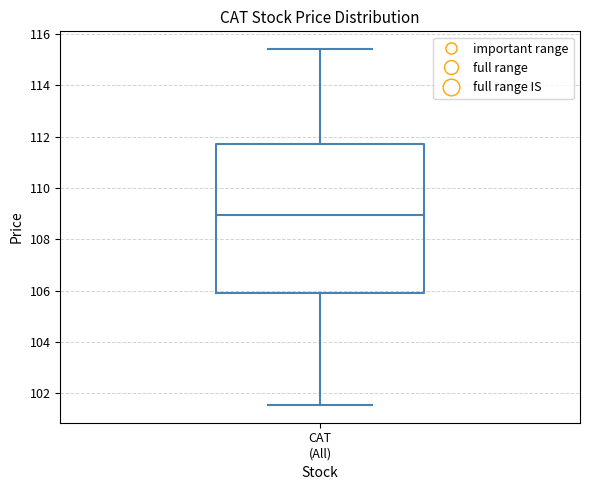

Transcribe this box plot: give where the median line is, the range the box spans, and where the two whiskers end, as read against the y-axis. The values are not printed on the chart, so give them approximately, as read against the axis.

median 109.0, box 105.8 to 111.8, whiskers 101.6 to 115.4